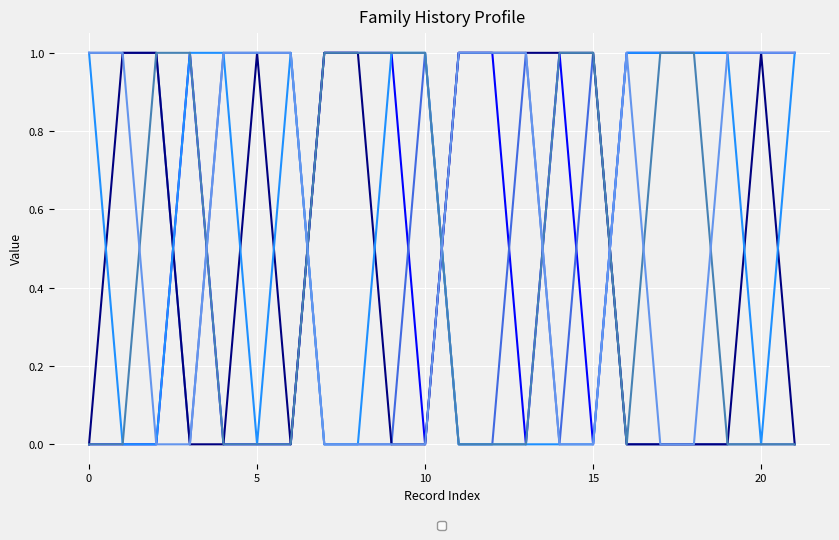

How many intersections are there between _NACCDAD_0 and _NACCMOM_1?

2